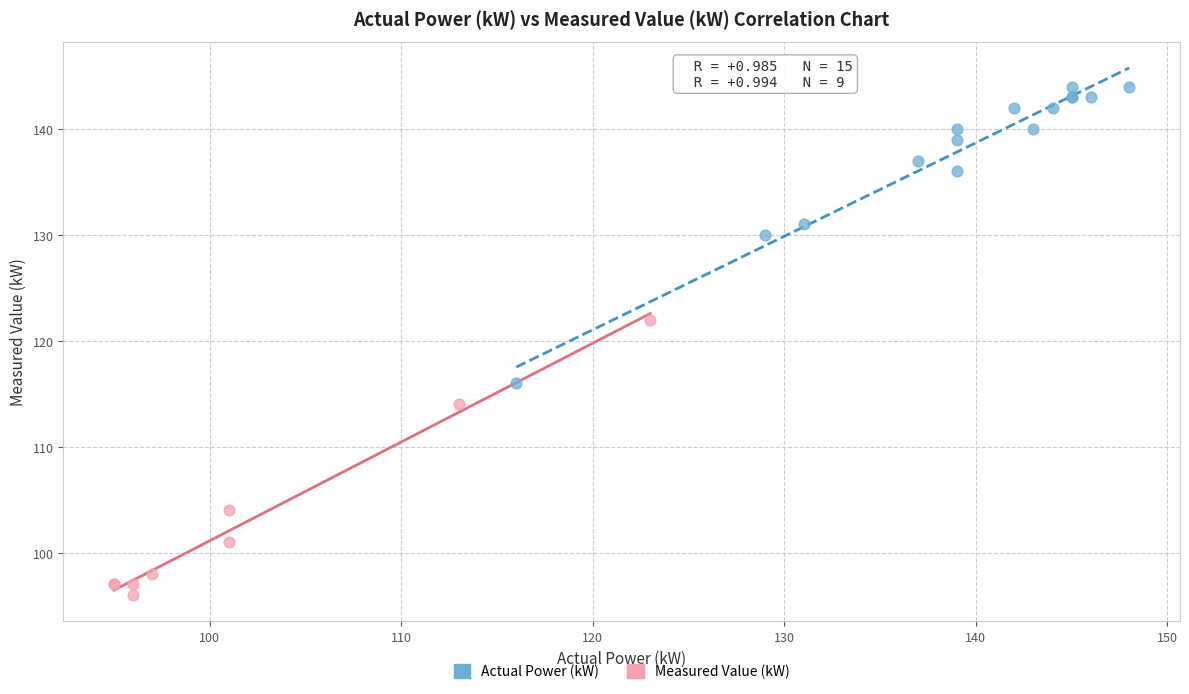

Which series reaches the maximum Y coordinate?

Actual Power (kW)